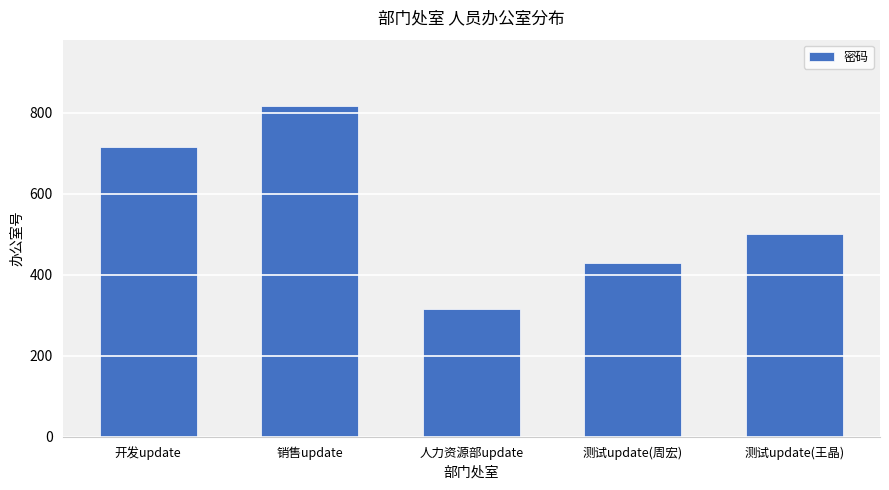

Does the chart contain any negative values?

No